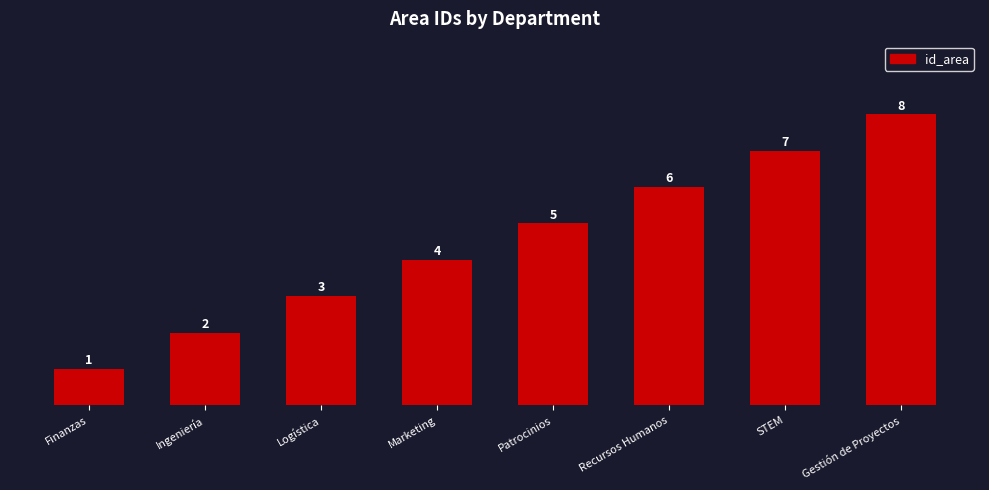

Read the value at Recursos Humanos.

6